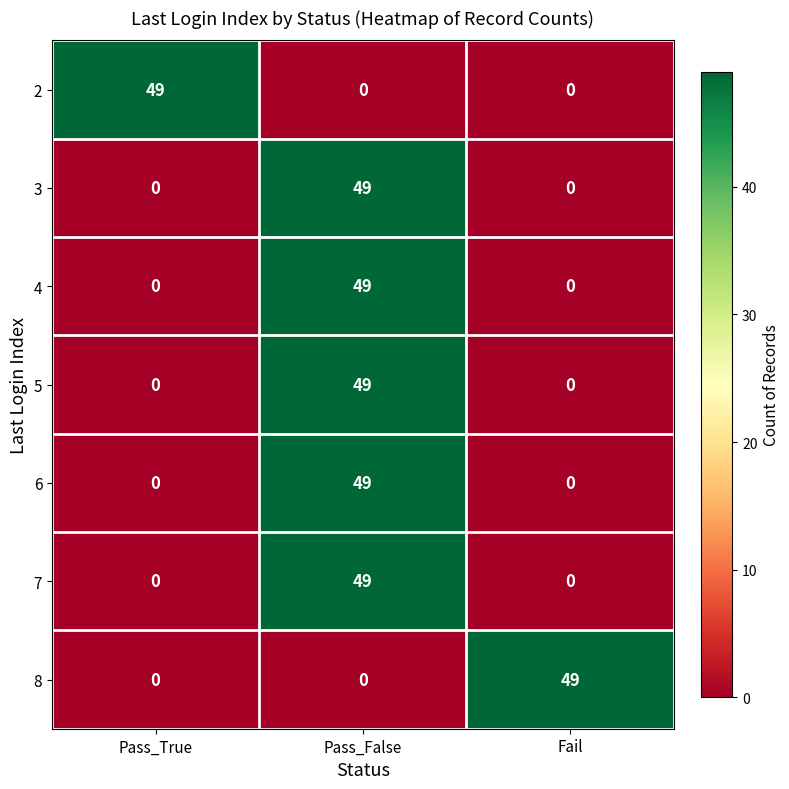

What is the difference between the 3 values at Pass_False and Pass_True?

49